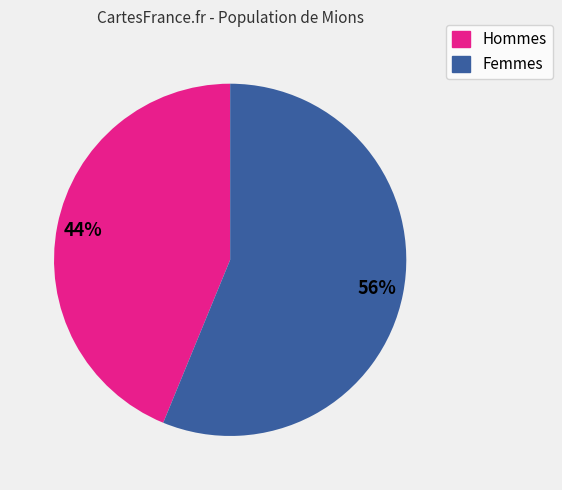

What percentage is the Hommes slice, to the nearest percent?

44%